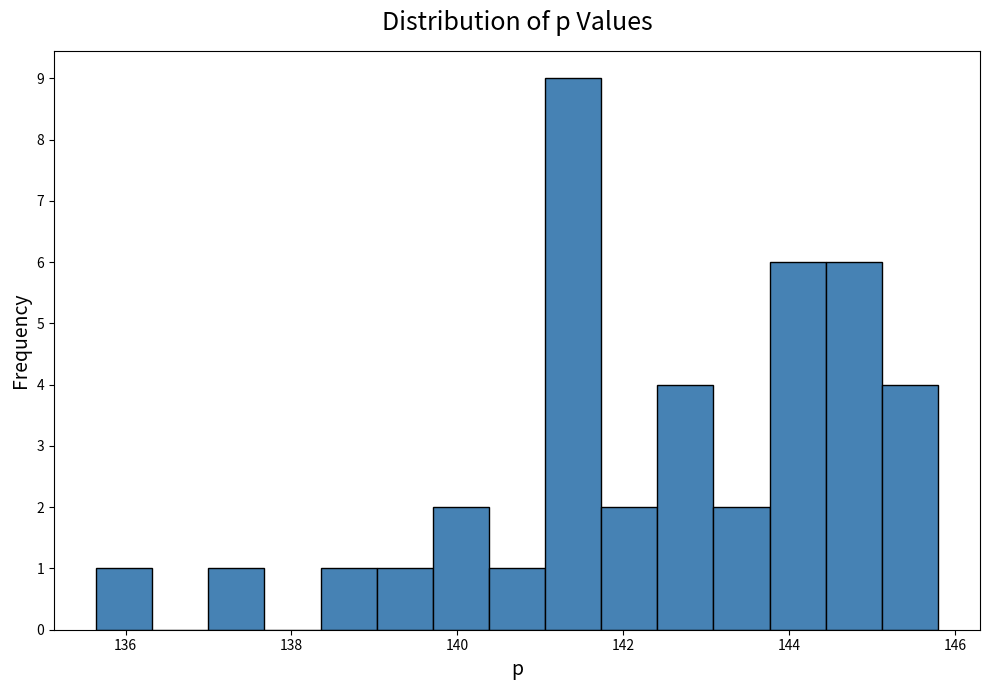

Read against the x-axis, roughly where is the centre of the tallest bar?

141.4